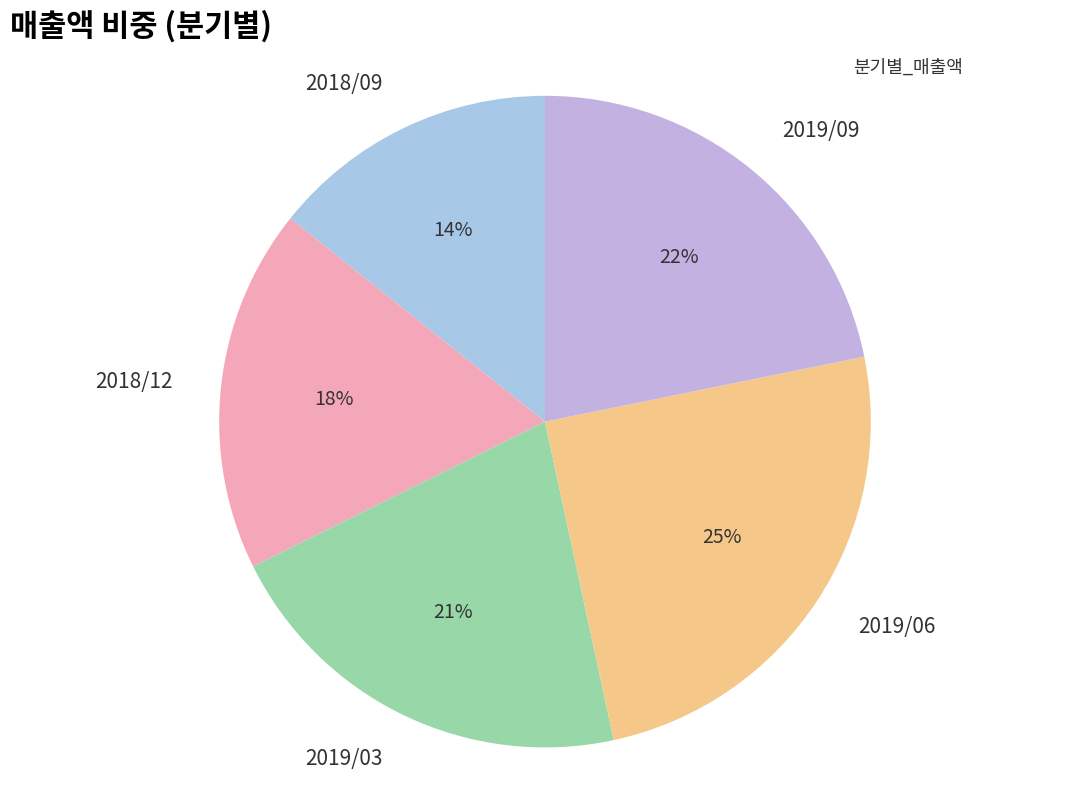

Does 2018/09 account for over 50% of the chart?

No